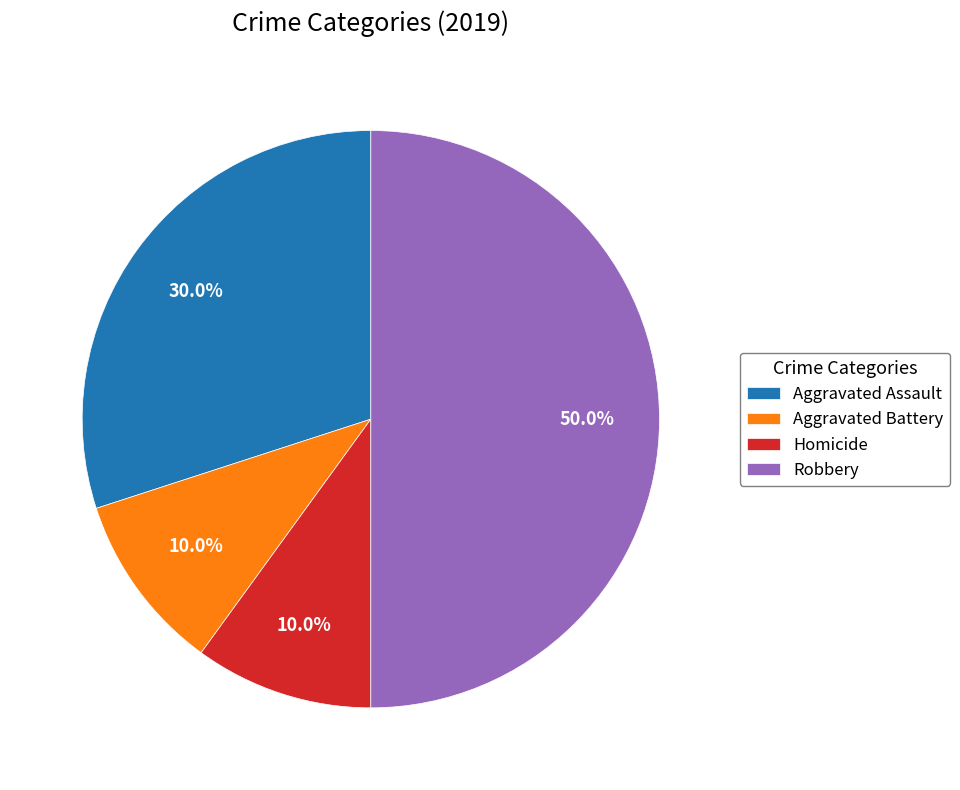

Which has a higher value, Robbery or Aggravated Battery?

Robbery